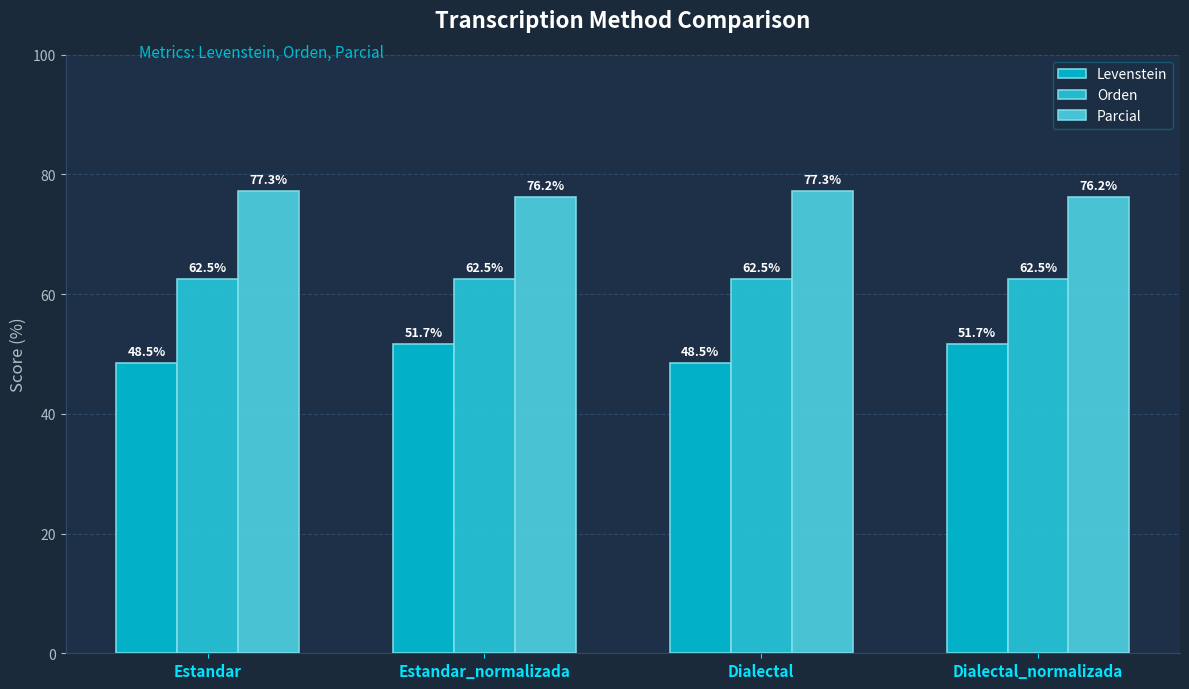

Reading right to left, extract all data points from this chart.

Levenstein: 51.7	48.5	51.7	48.5
Orden: 62.5	62.5	62.5	62.5
Parcial: 76.2	77.3	76.2	77.3